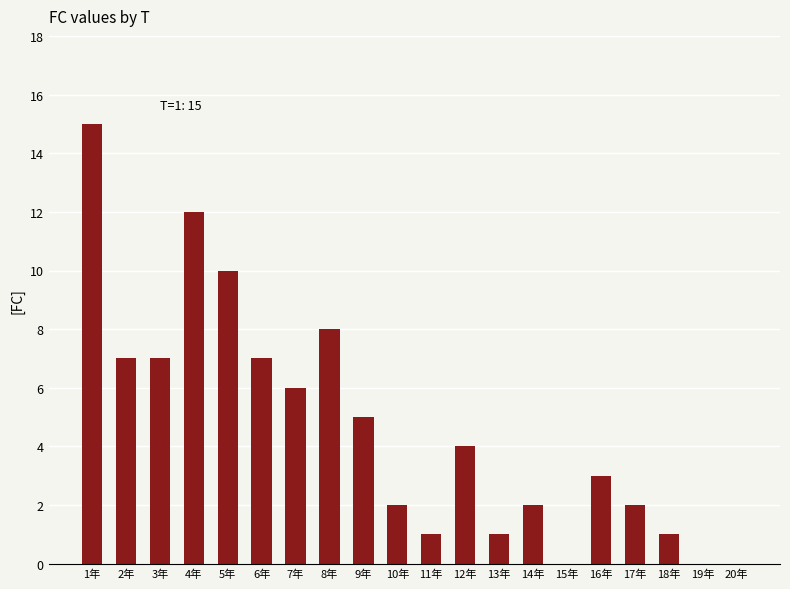

How many series are shown in this chart?

1